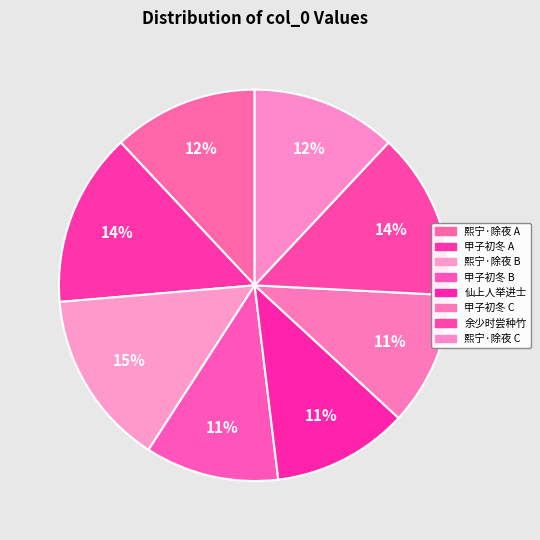

Count the number of slices in the pie.

8